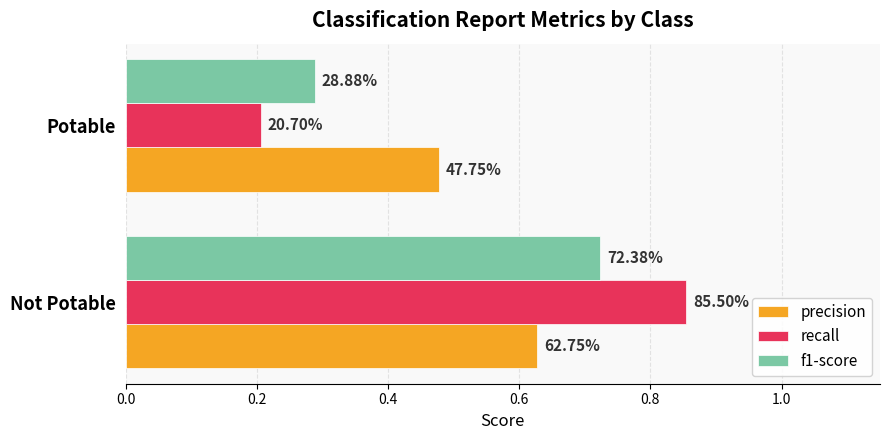

What are all the series names shown in the legend?

precision, recall, f1-score